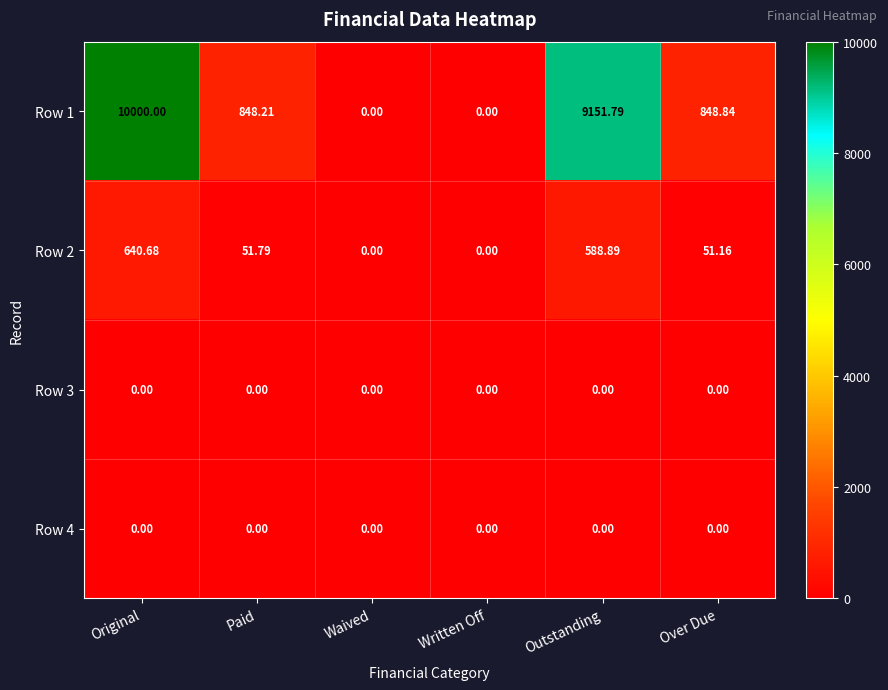

At which category is the sum across all series the highest?

Original